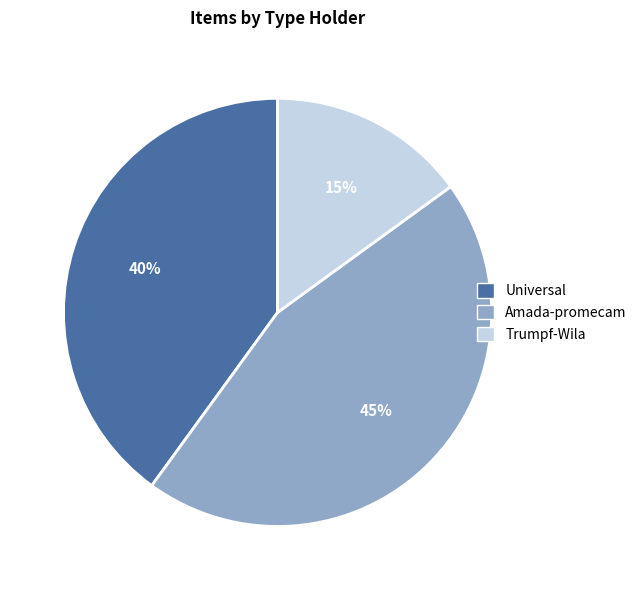

Rank the categories by value from highest to lowest.

Amada-promecam, Universal, Trumpf-Wila